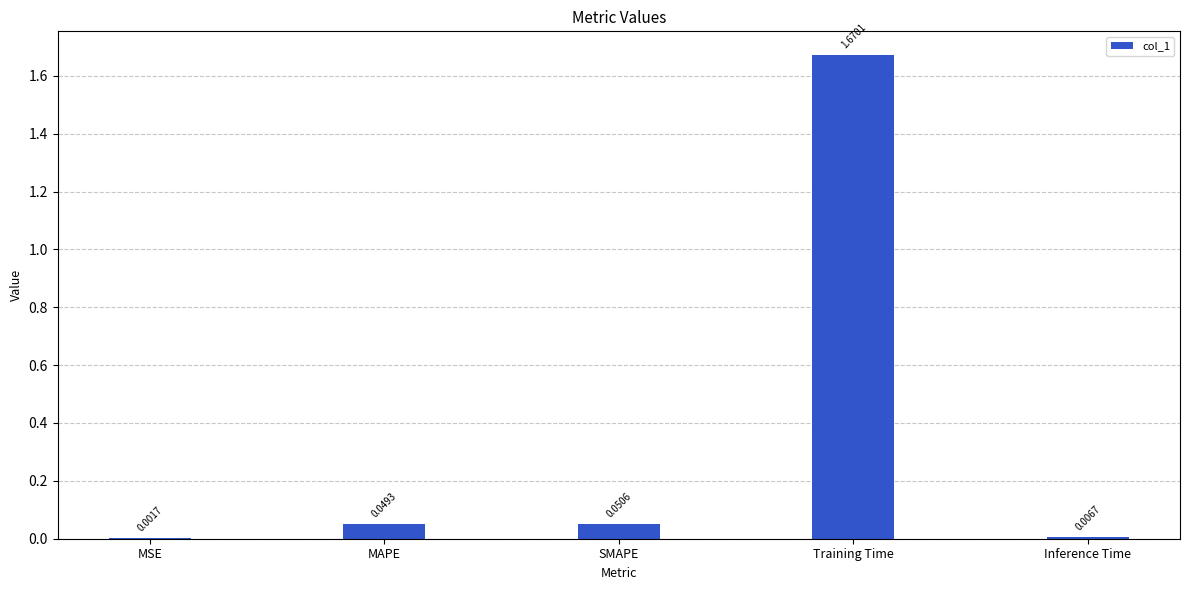

What is the sum of all values?

1.8